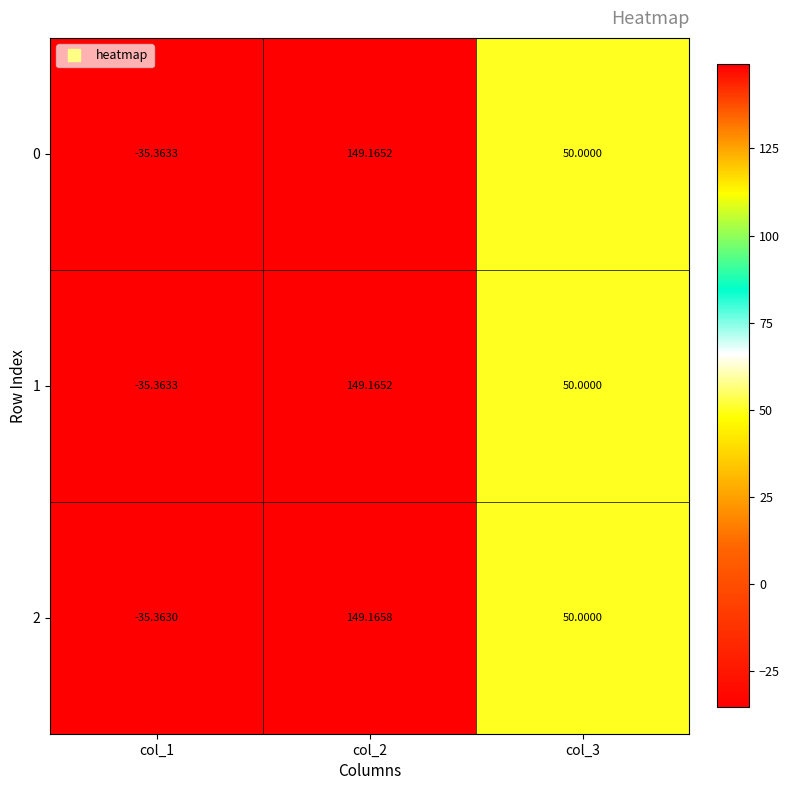

How many values in 0 are below zero?

1